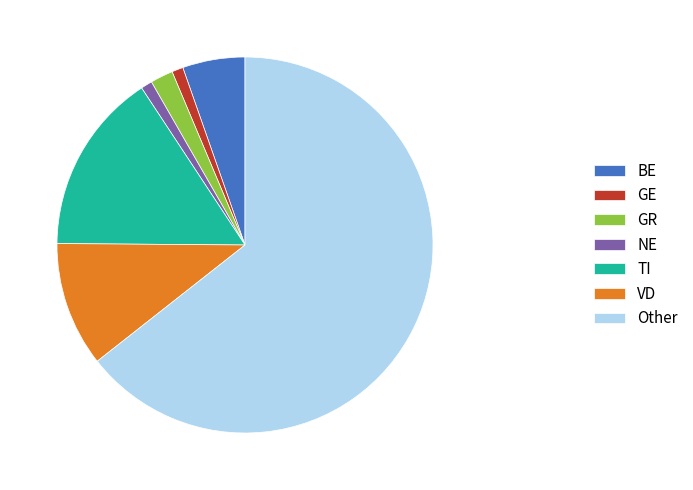

Which slice is the largest?

Other